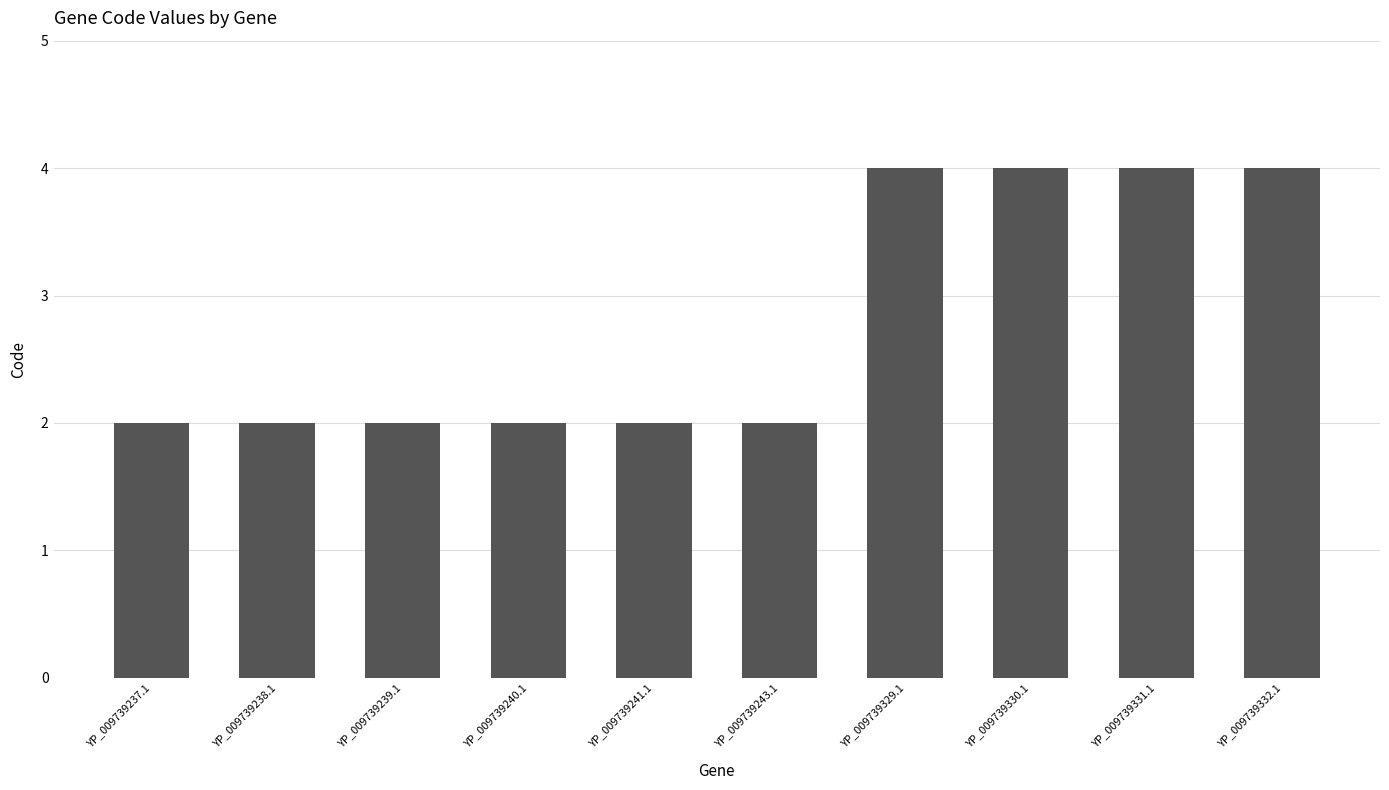

What is the label of the 9th bar from the right?

YP_009739238.1